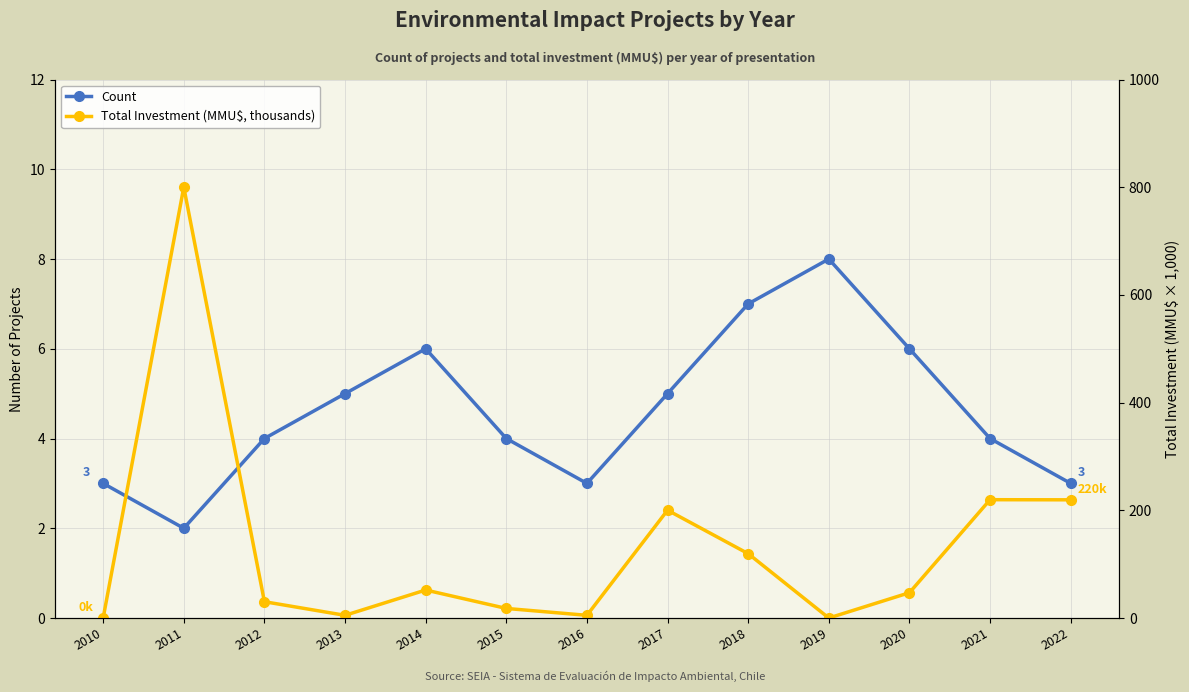

At which category does Total Investment (MMU$, thousands) reach its first local valley?

2013